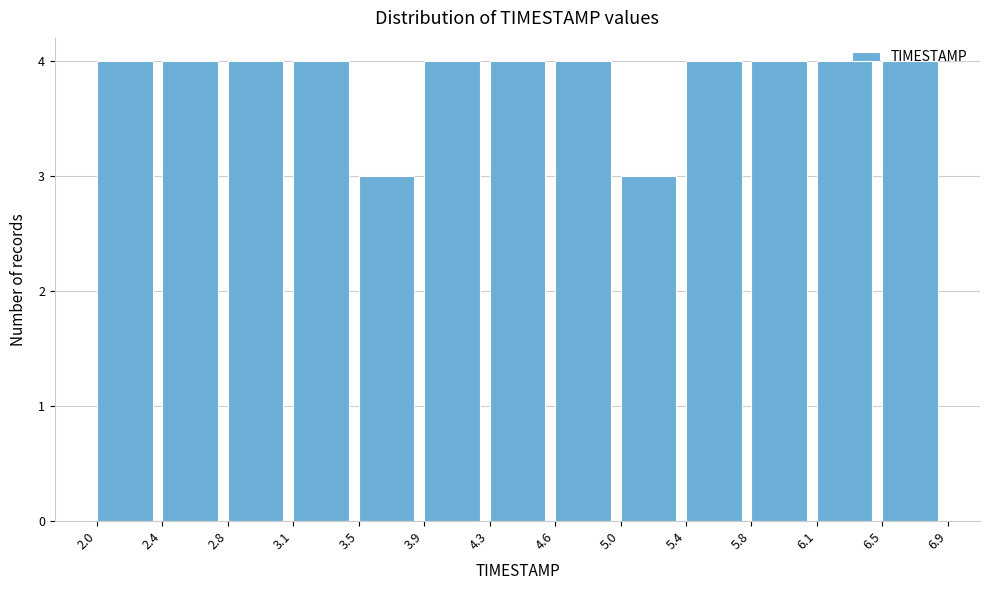

How tall is the bar that spans 4.6 to 5.0 on the x-axis? The values are not printed on the chart, so give them approximately, as read against the axis.

4